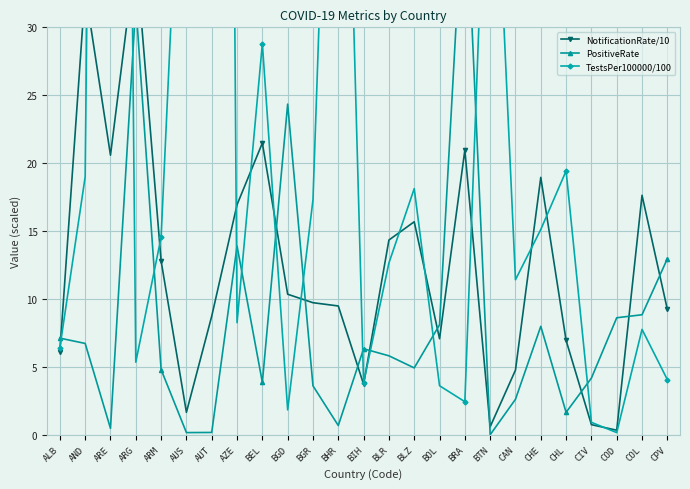

What is the label of the 7th point from the left?

AUT